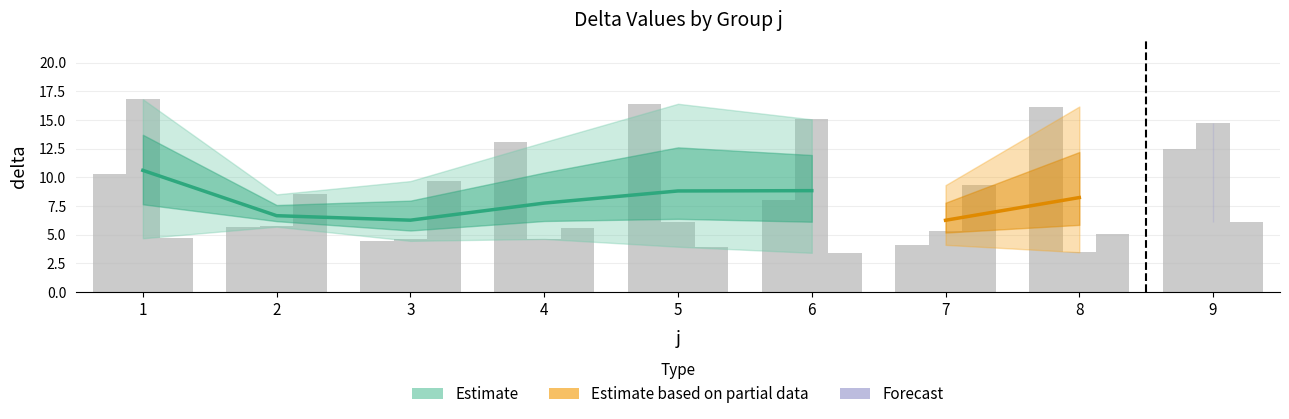

The value at 3 is 4.5. True or false?

True